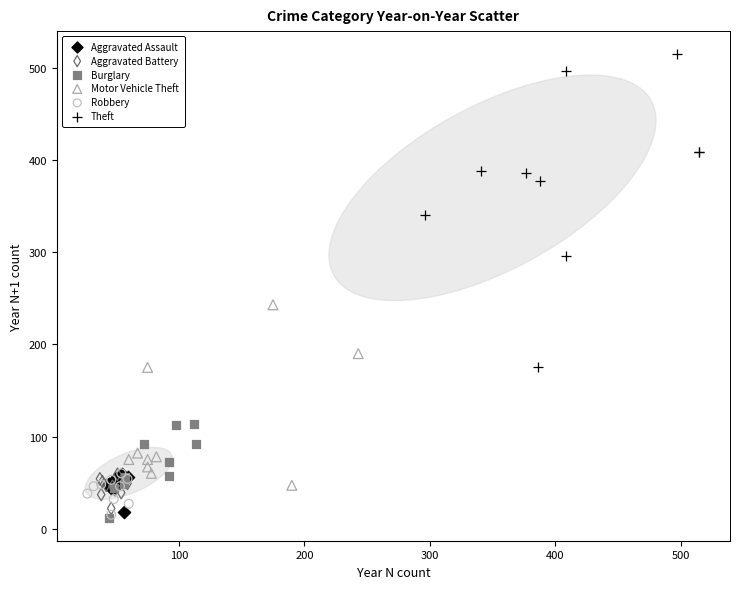

Which series reaches the maximum Y coordinate?

Theft